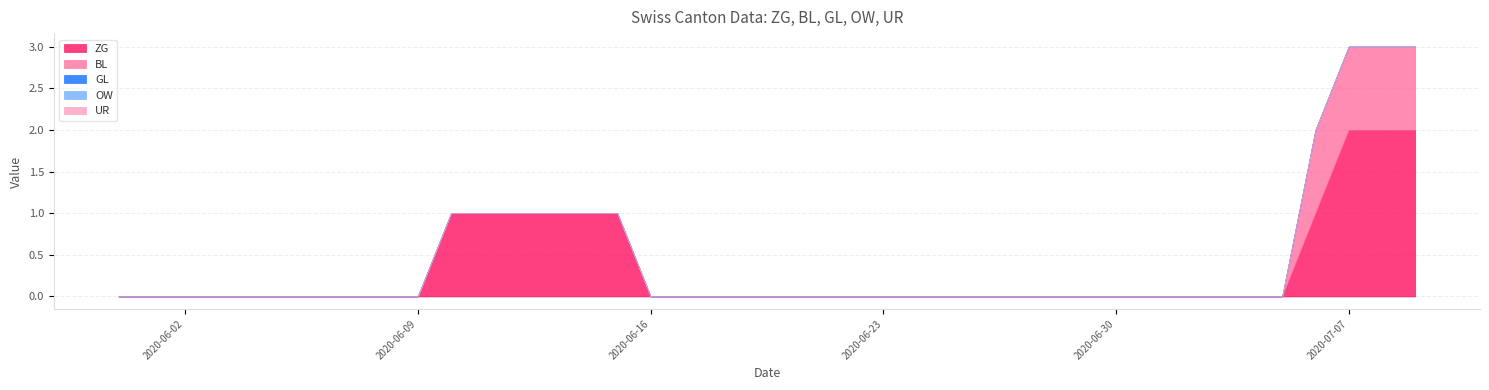

True or false: ZG and OW intersect in this chart.

False